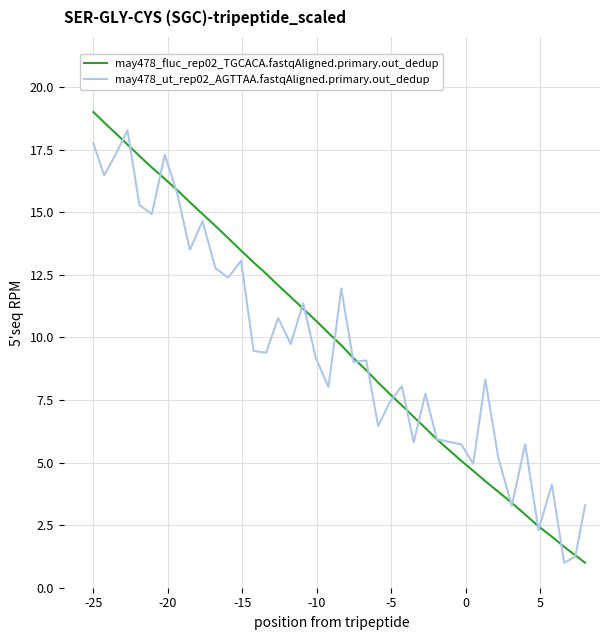

What is the maximum value for may478_ut_rep02_AGTTAA.fastqAligned.primary.out_dedup?

18.3